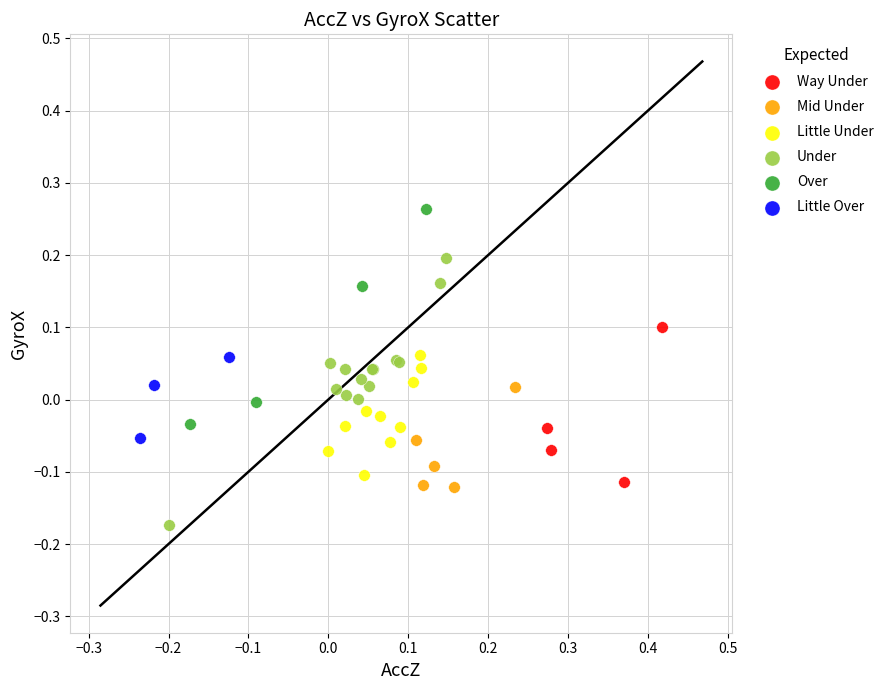

Which series contains the highest Y value?

Over